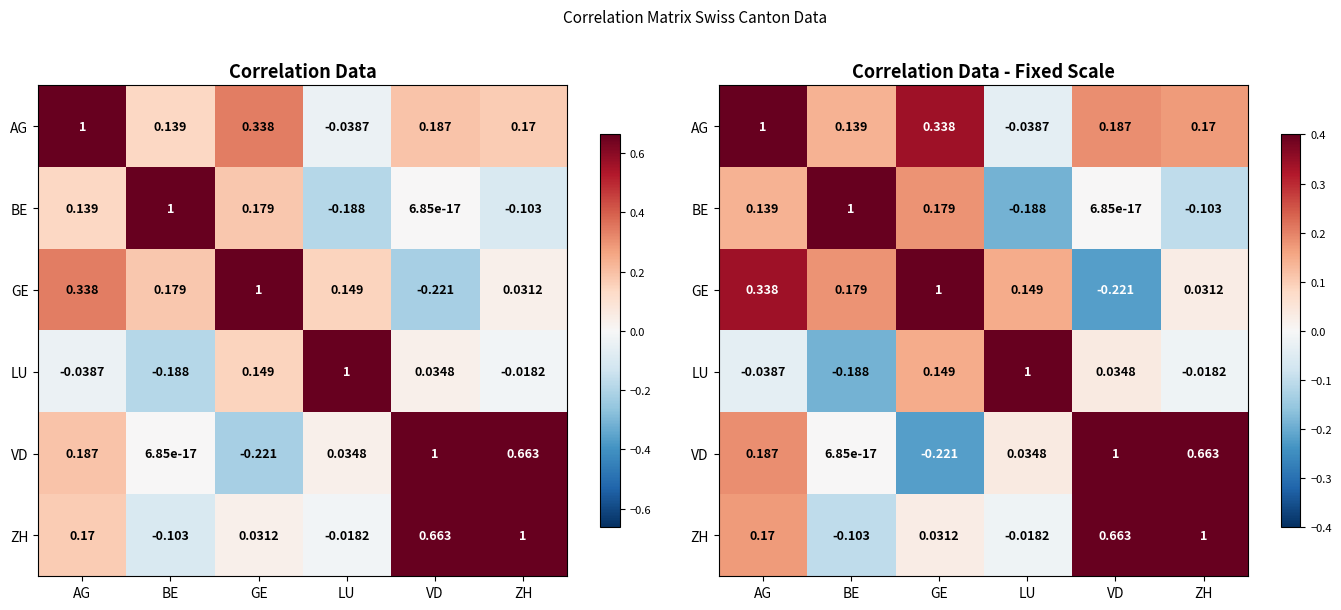

At which label does GE reach its minimum?

VD